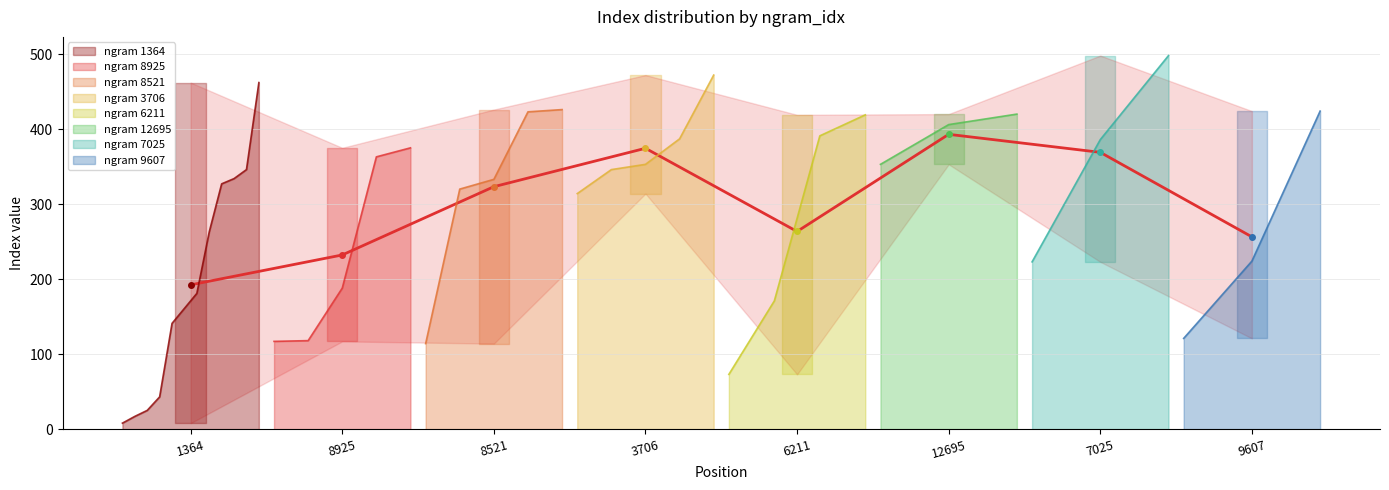

What is the change in value from 6211 to 9607?

-7.2